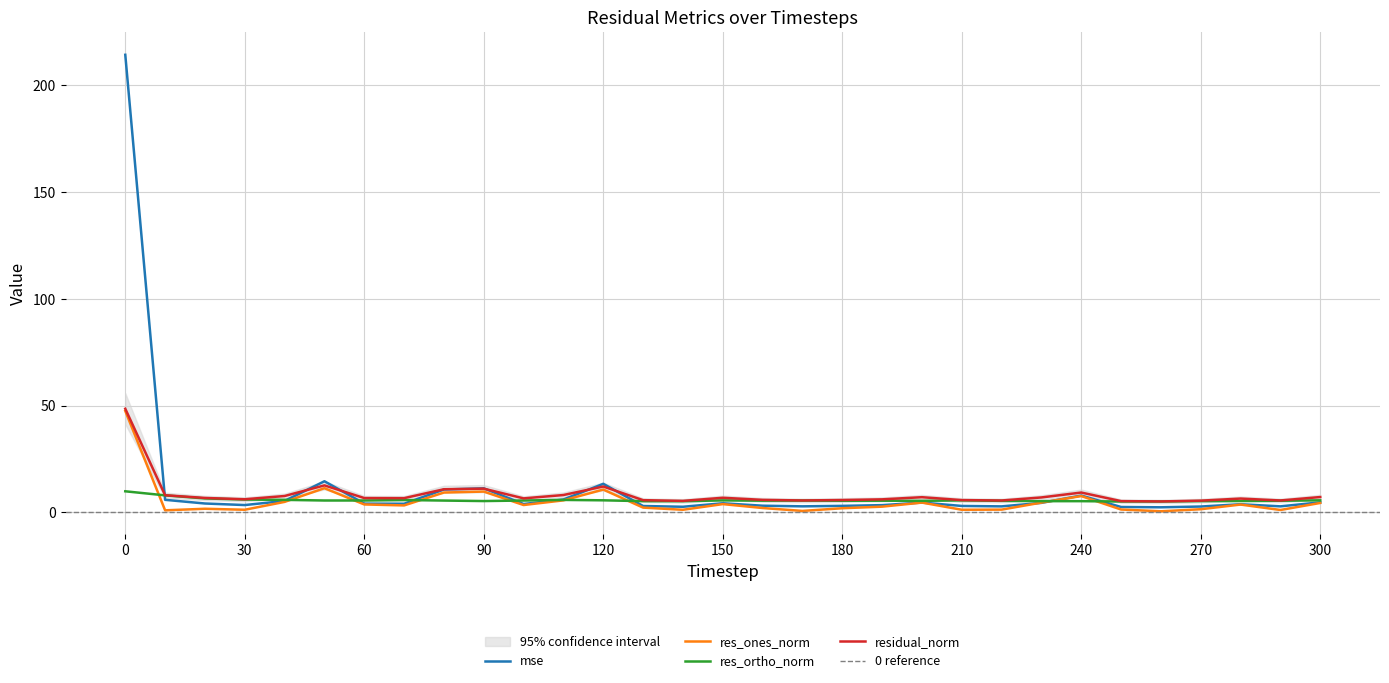

What is the average value of the mse series?

11.8